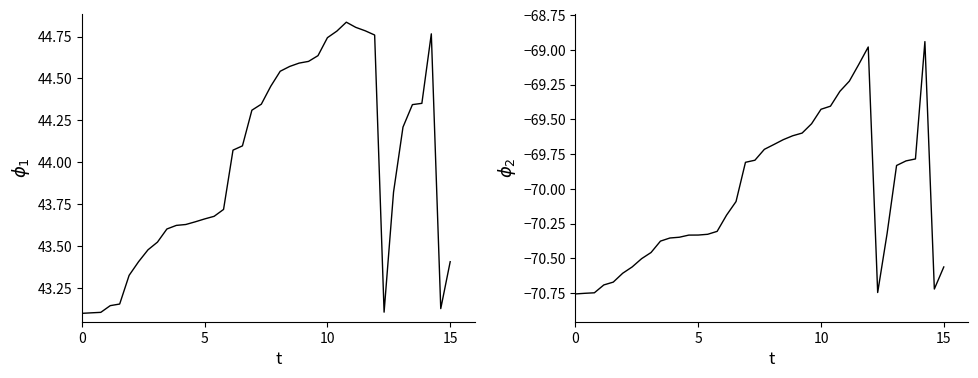

Which series has the largest total across all categories?

latitude